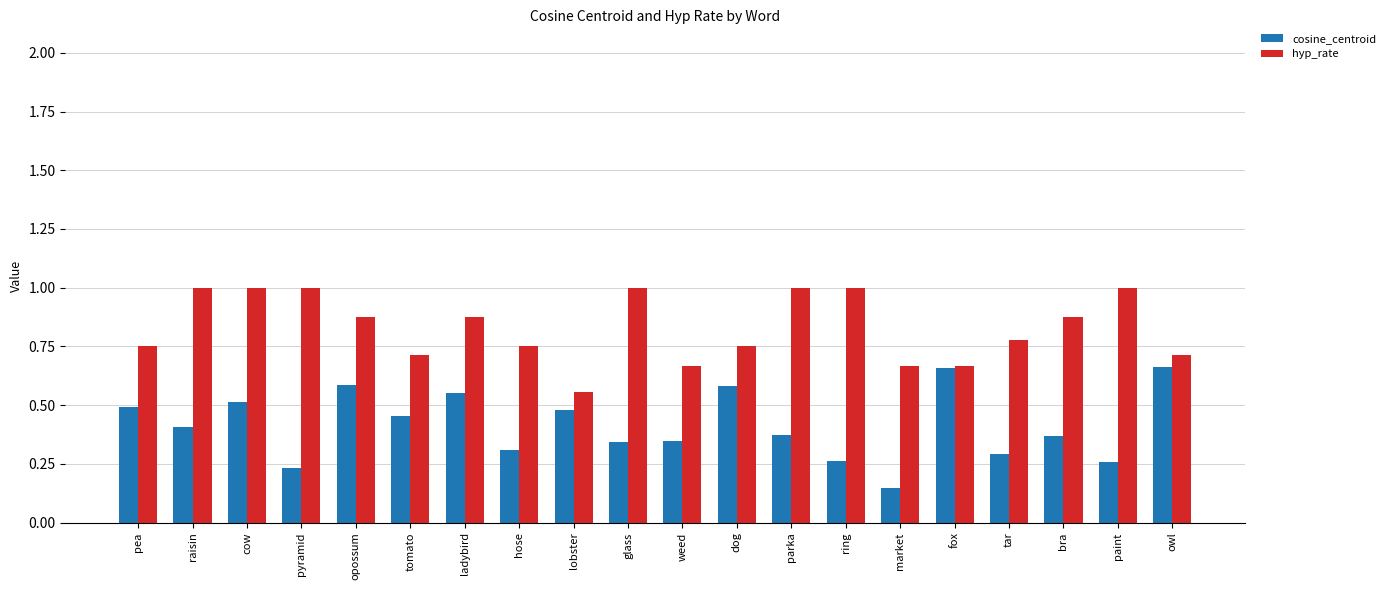

Which series changed the most between pyramid and market?

hyp_rate